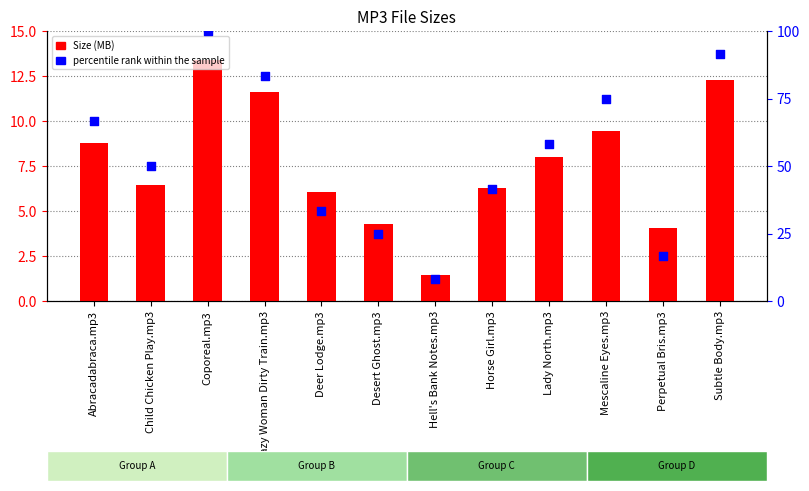

At which category is the sum across all series the highest?

Coporeal.mp3